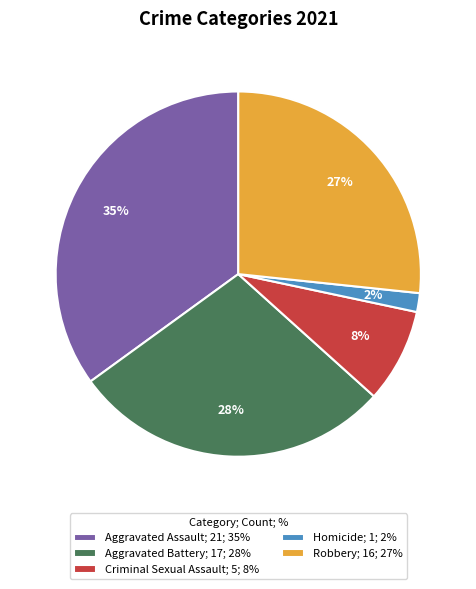

Does Aggravated Assault represent more than half of the total?

No